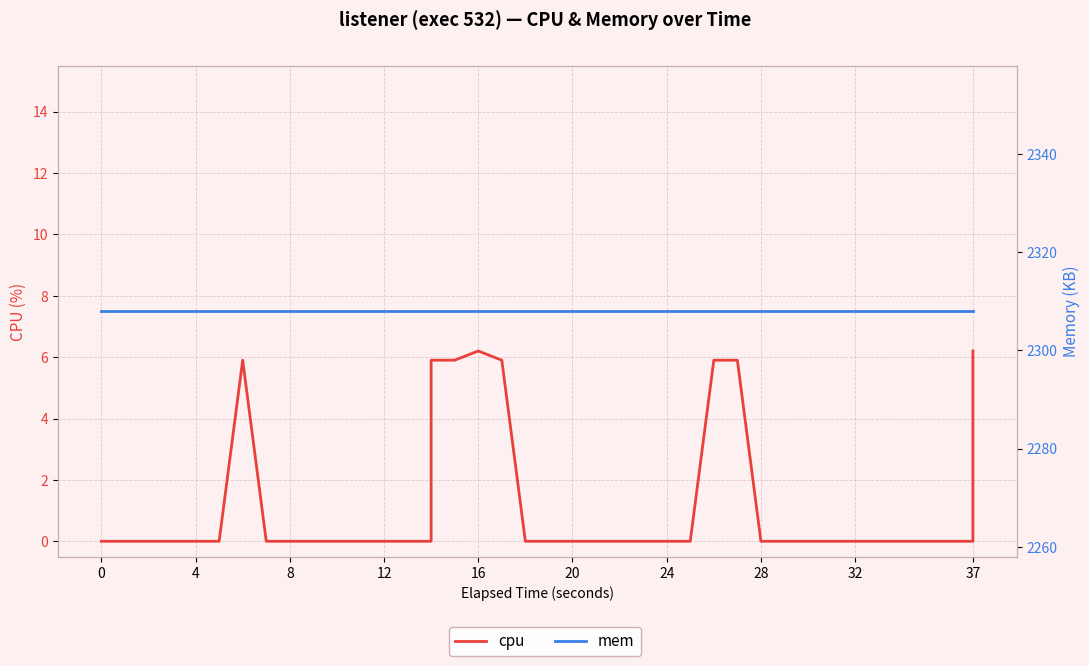

How many distinct data groups are displayed?

2